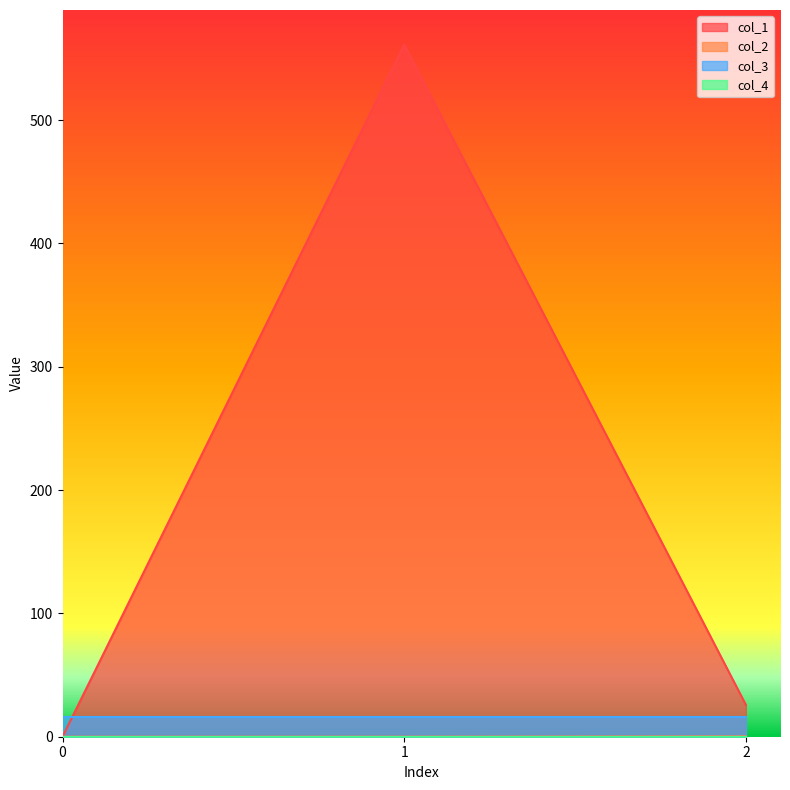

Which series has the largest range (max minus min)?

col_1